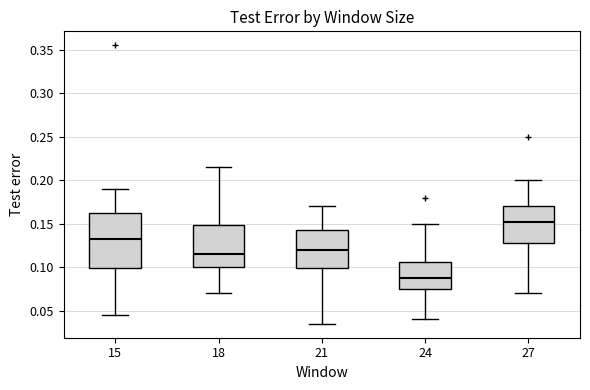

Reading left to right, transcribe this box plot: for each box, give where its median line is, the range the box spans, and where its two whiskers end, as read against the y-axis. The values are not printed on the chart, so give them approximately, as read against the axis.

15: median 0.135, box 0.100 to 0.165, whiskers 0.045 to 0.190
18: median 0.115, box 0.100 to 0.150, whiskers 0.070 to 0.215
21: median 0.120, box 0.100 to 0.145, whiskers 0.035 to 0.170
24: median 0.090, box 0.075 to 0.105, whiskers 0.040 to 0.150
27: median 0.155, box 0.130 to 0.170, whiskers 0.070 to 0.200